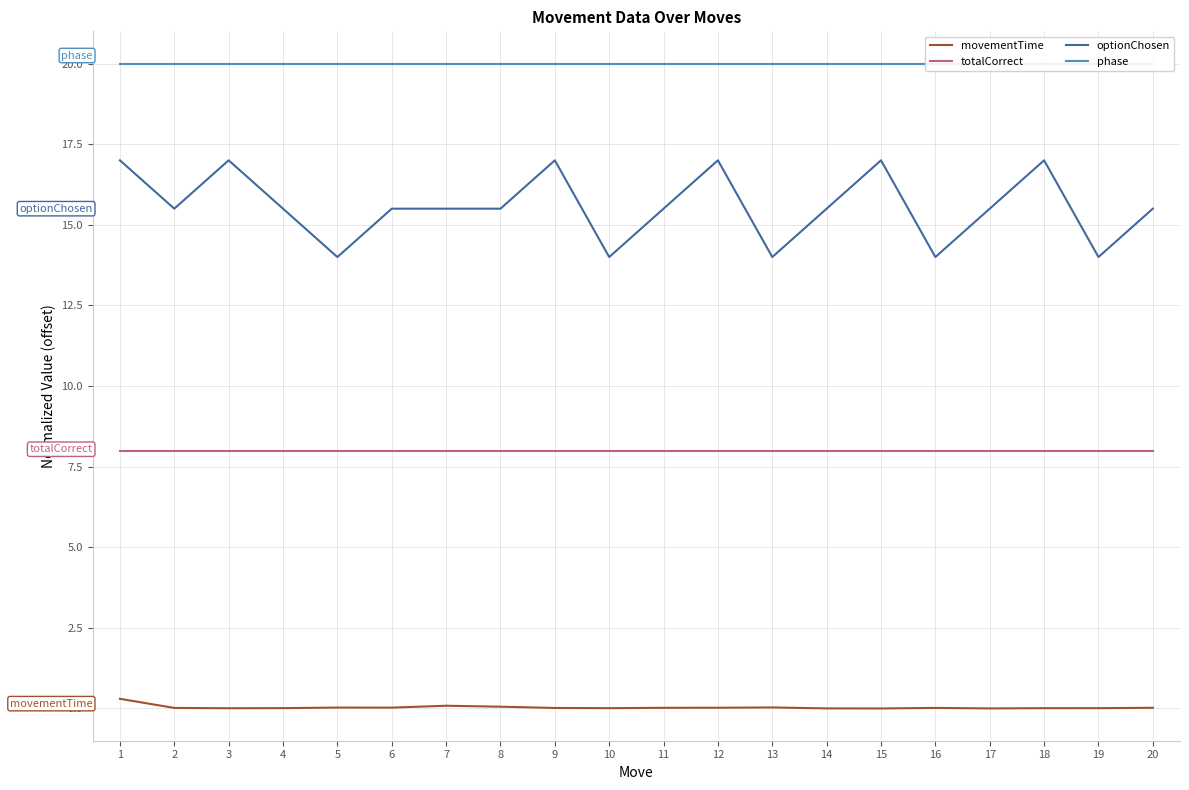

Rank the series by their maximum value, from highest to lowest.

phase, optionChosen, totalCorrect, movementTime